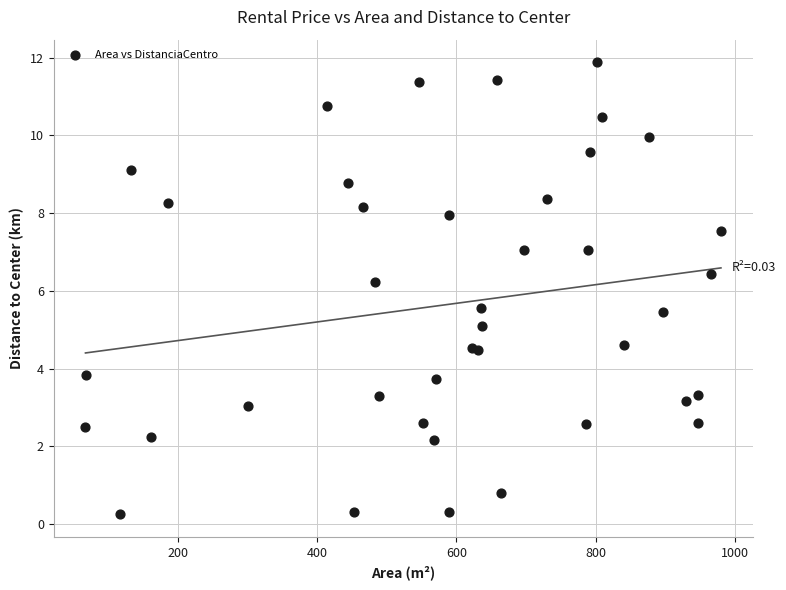

What Y value in the scatter plot is closest to 6?

6.2